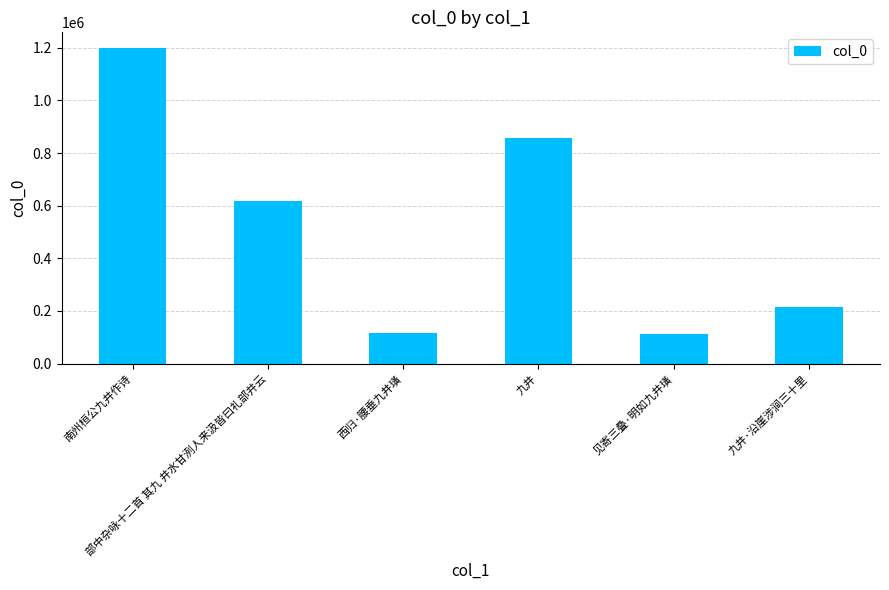

How many values are below 617921?

3